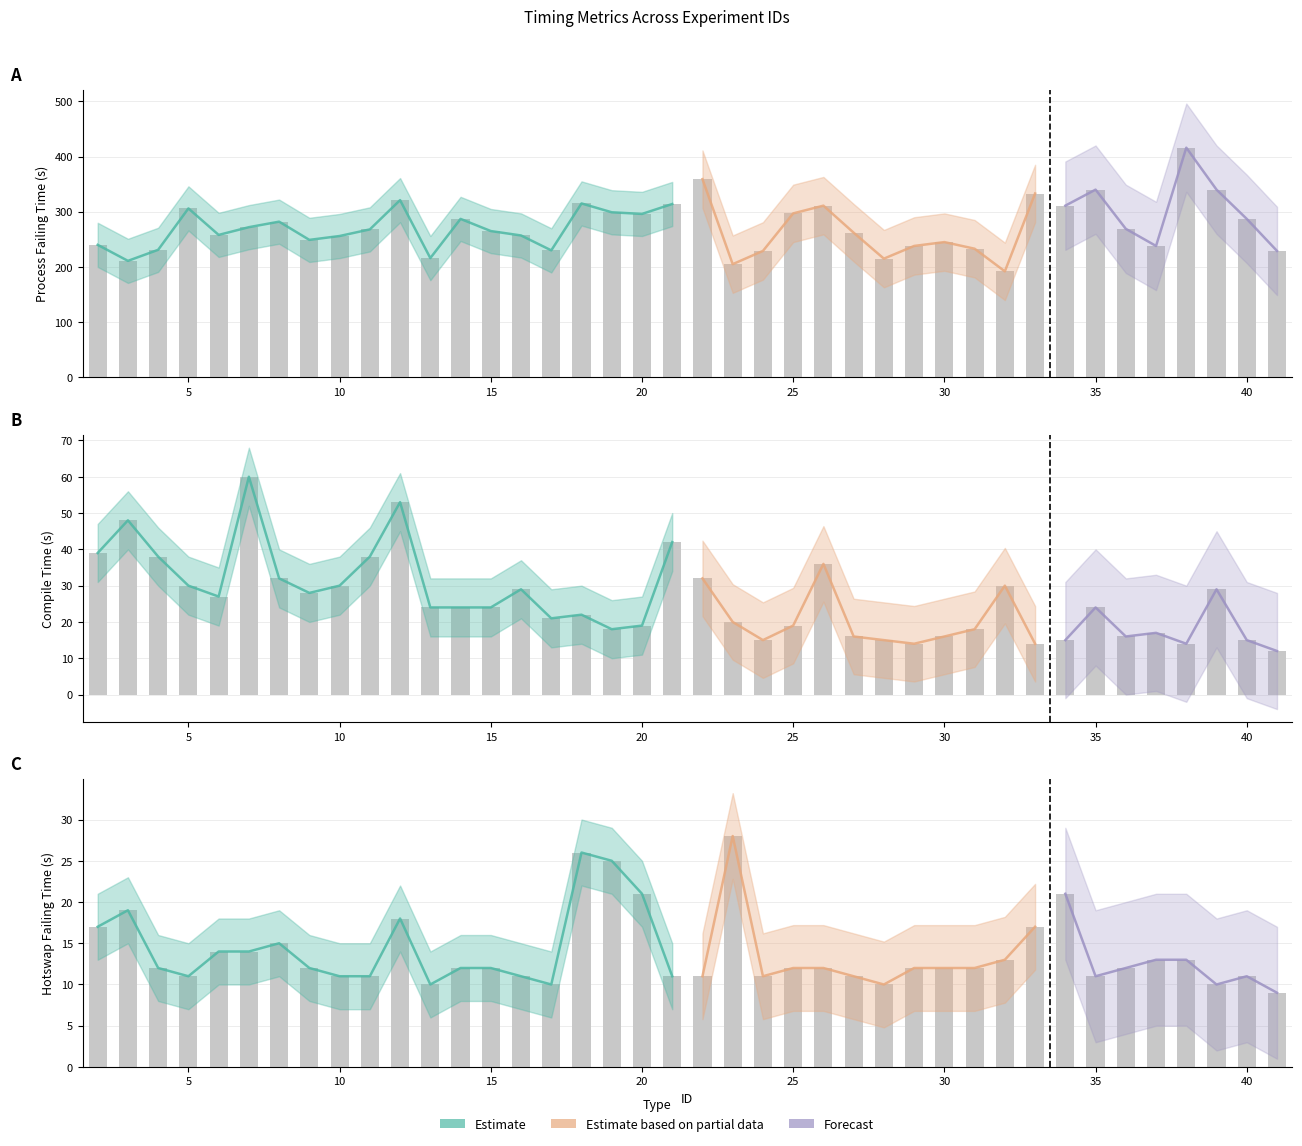

What is the value of the hotswap_failing_time bar at the 26th from the left?

11